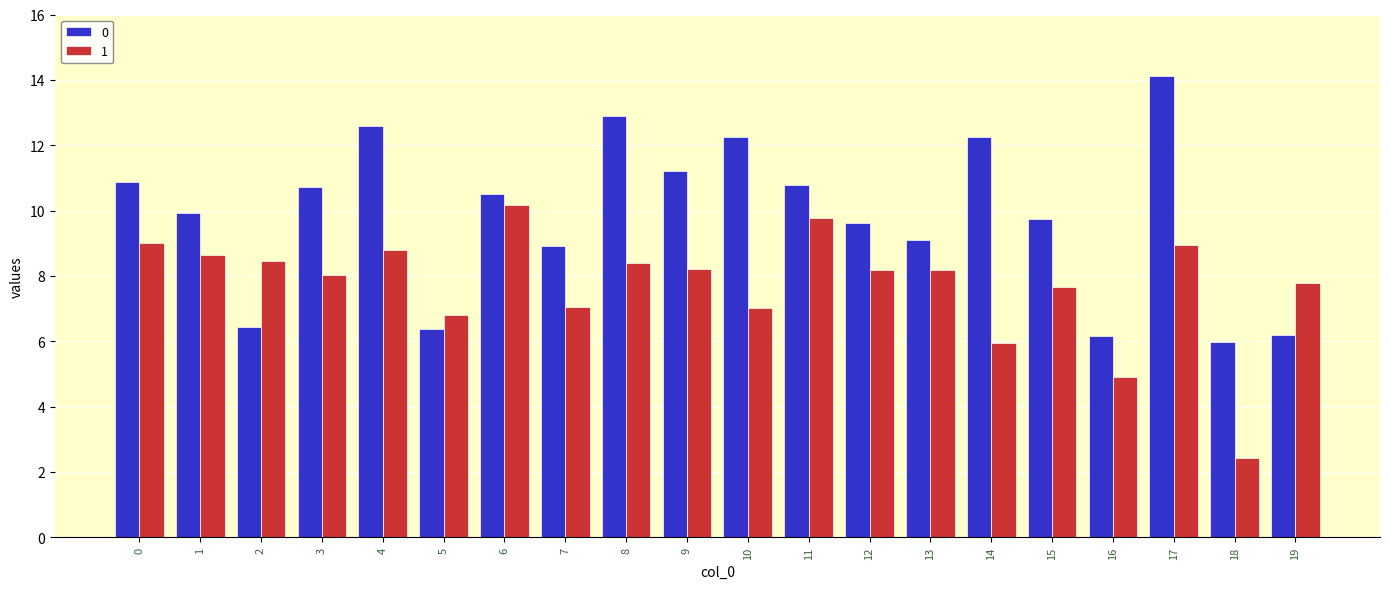

At which category does the chart reach its peak across all series?

17